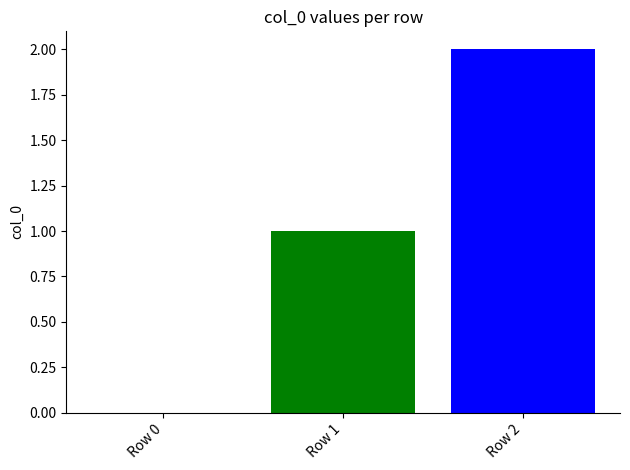

What is the average value?

1